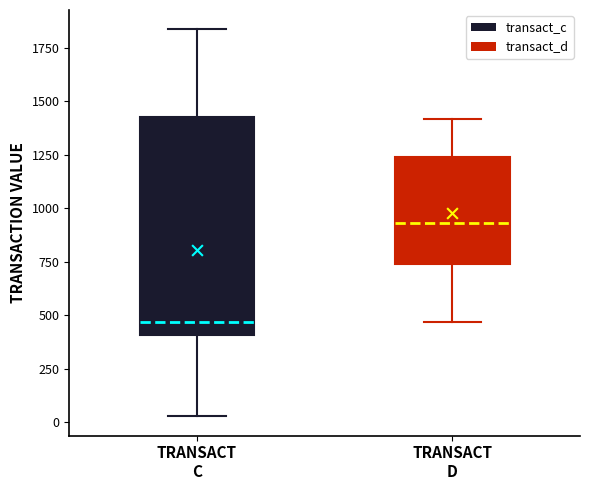

Reading left to right, read every box against the y-axis: the position of its median line, the range the box covers, and the ends of its whiskers. The values are not printed on the chart, so give them approximately, as read against the axis.

TRANSACT C: median 450, box 400 to 1450, whiskers 50 to 1850
TRANSACT D: median 950, box 750 to 1250, whiskers 450 to 1400